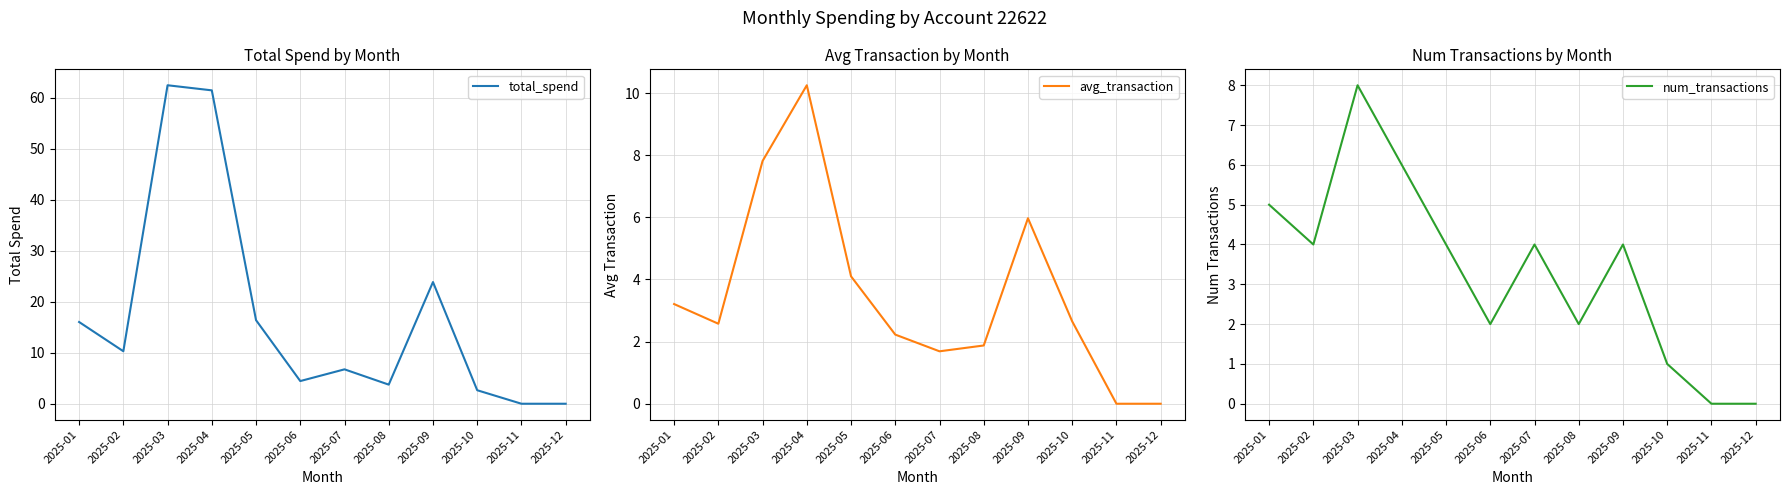

What is the maximum value shown in the chart?

62.5